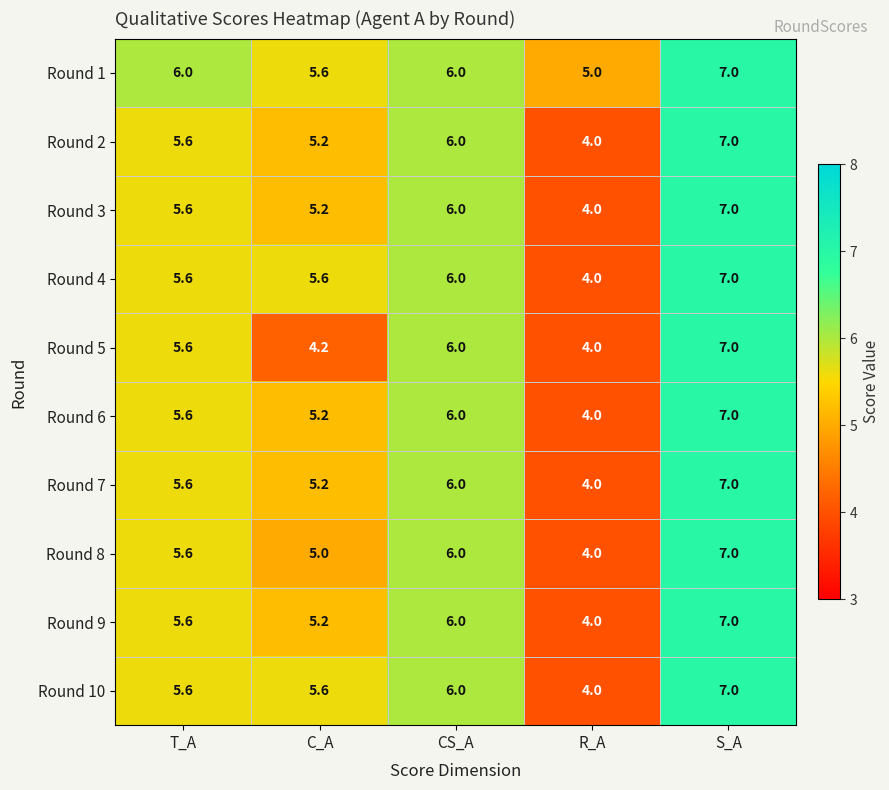

Count the Round 8 values in the range 5 to 6.

3